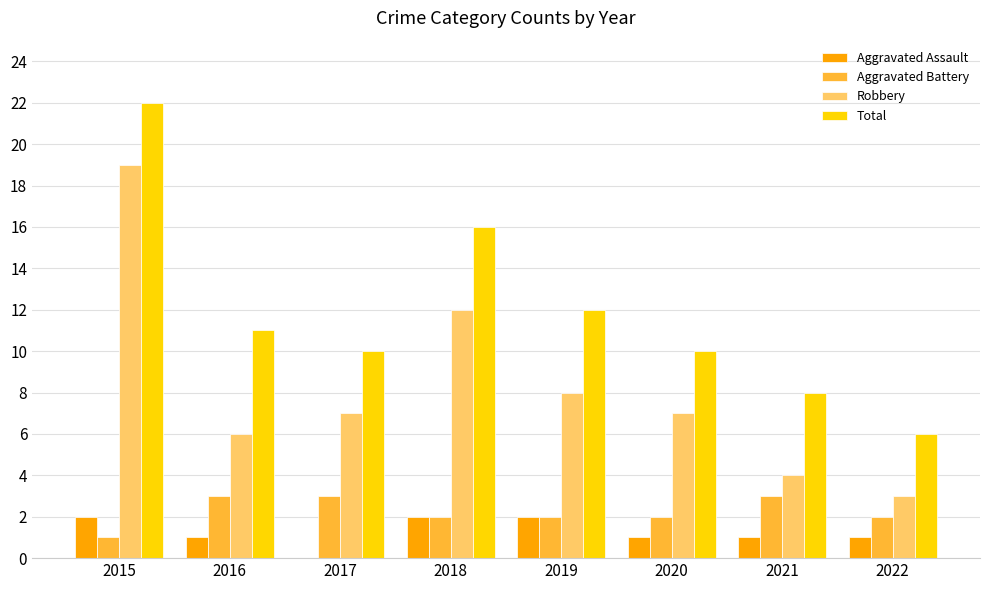

Reading left to right, transcribe all the data shown in this chart.

Aggravated Assault: 2015=2	2016=1	2017=0	2018=2	2019=2	2020=1	2021=1	2022=1
Aggravated Battery: 2015=1	2016=3	2017=3	2018=2	2019=2	2020=2	2021=3	2022=2
Robbery: 2015=19	2016=6	2017=7	2018=12	2019=8	2020=7	2021=4	2022=3
Total: 2015=22	2016=11	2017=10	2018=16	2019=12	2020=10	2021=8	2022=6